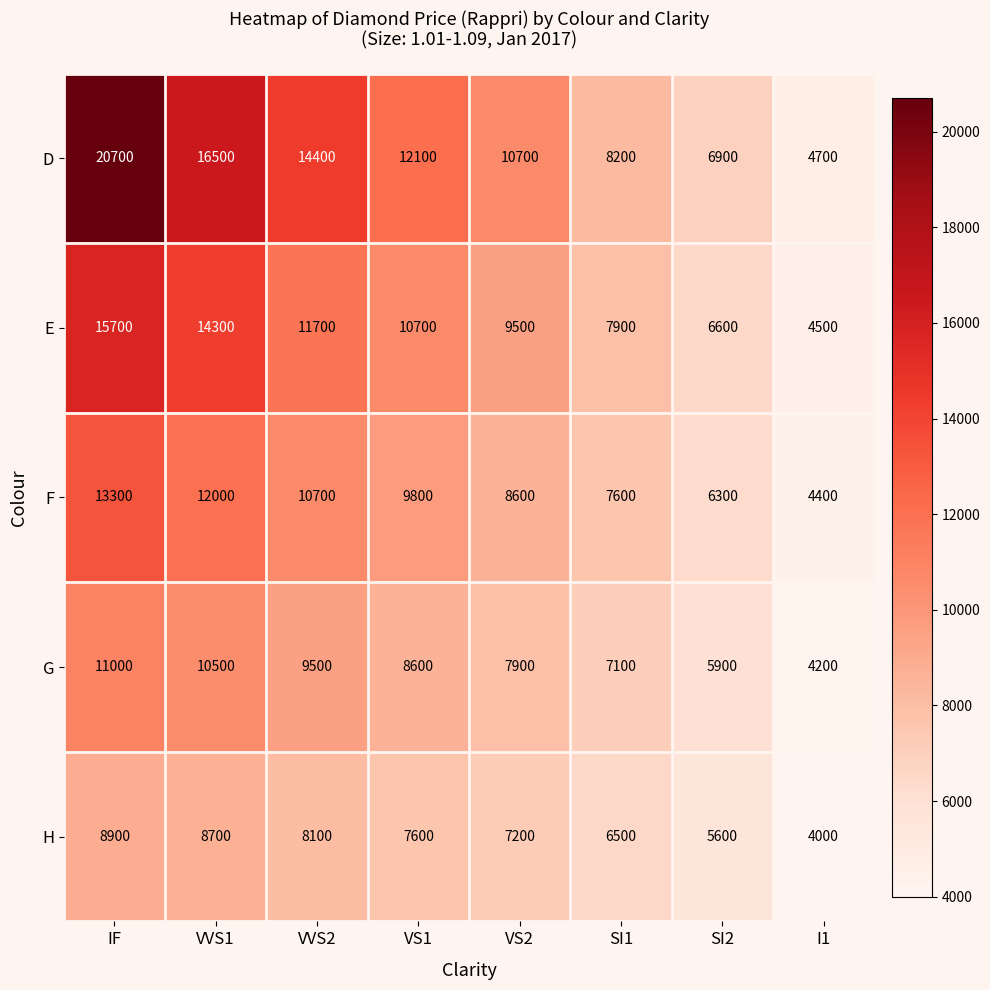

What is the minimum value shown in the chart?

4000